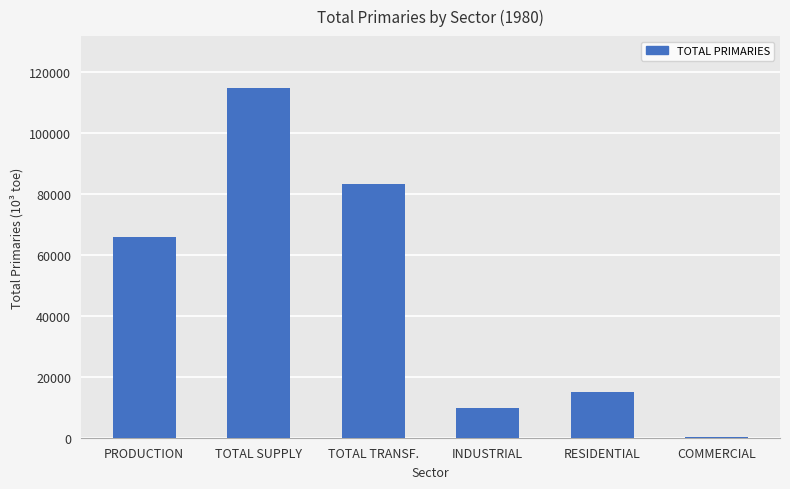

What is the maximum value shown in the chart?

114486.0